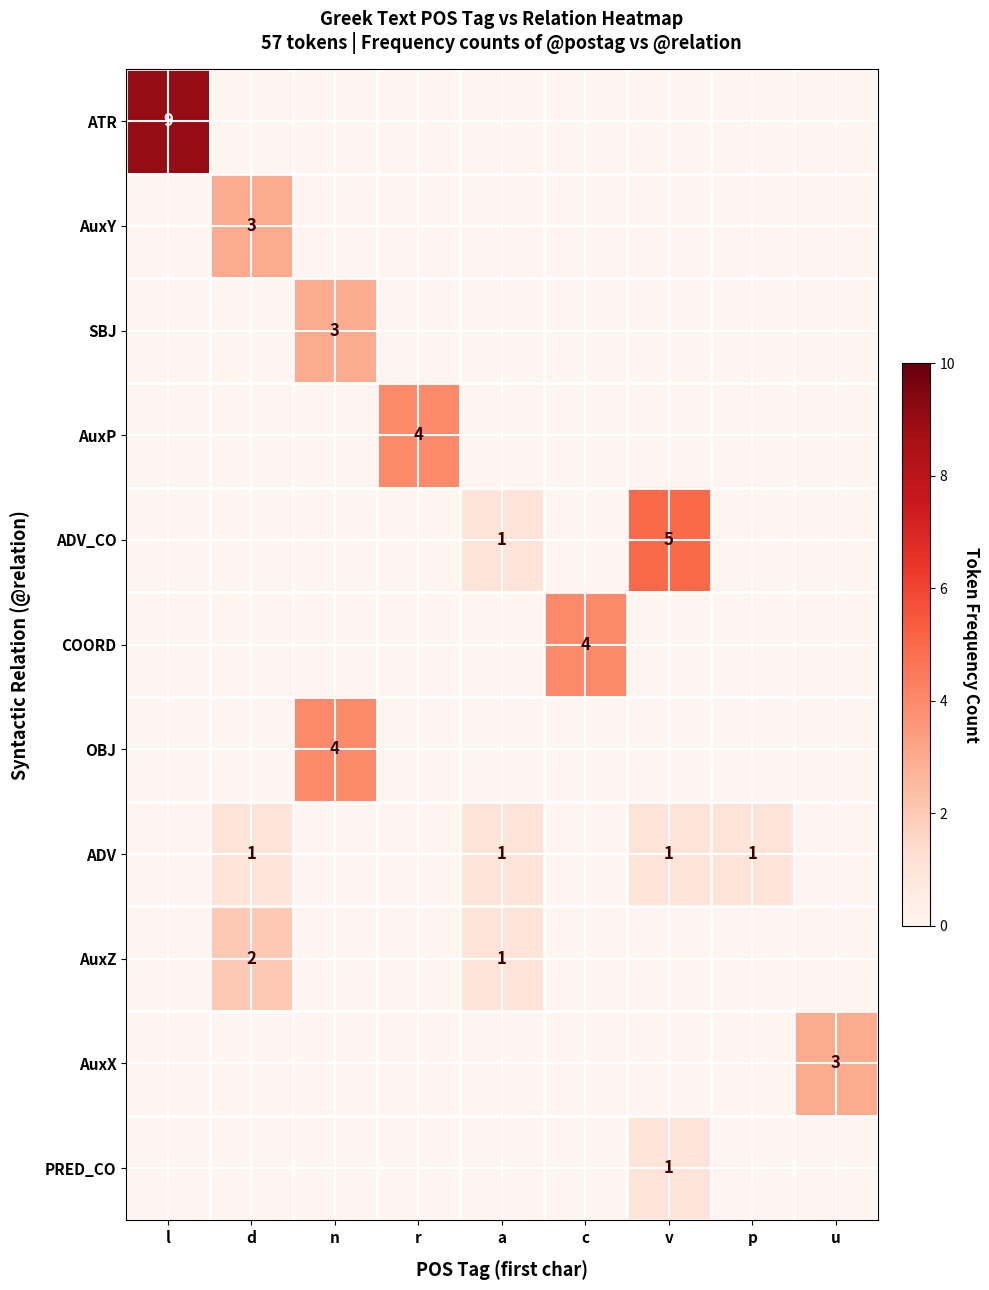

Which has a higher value, l or n?

l